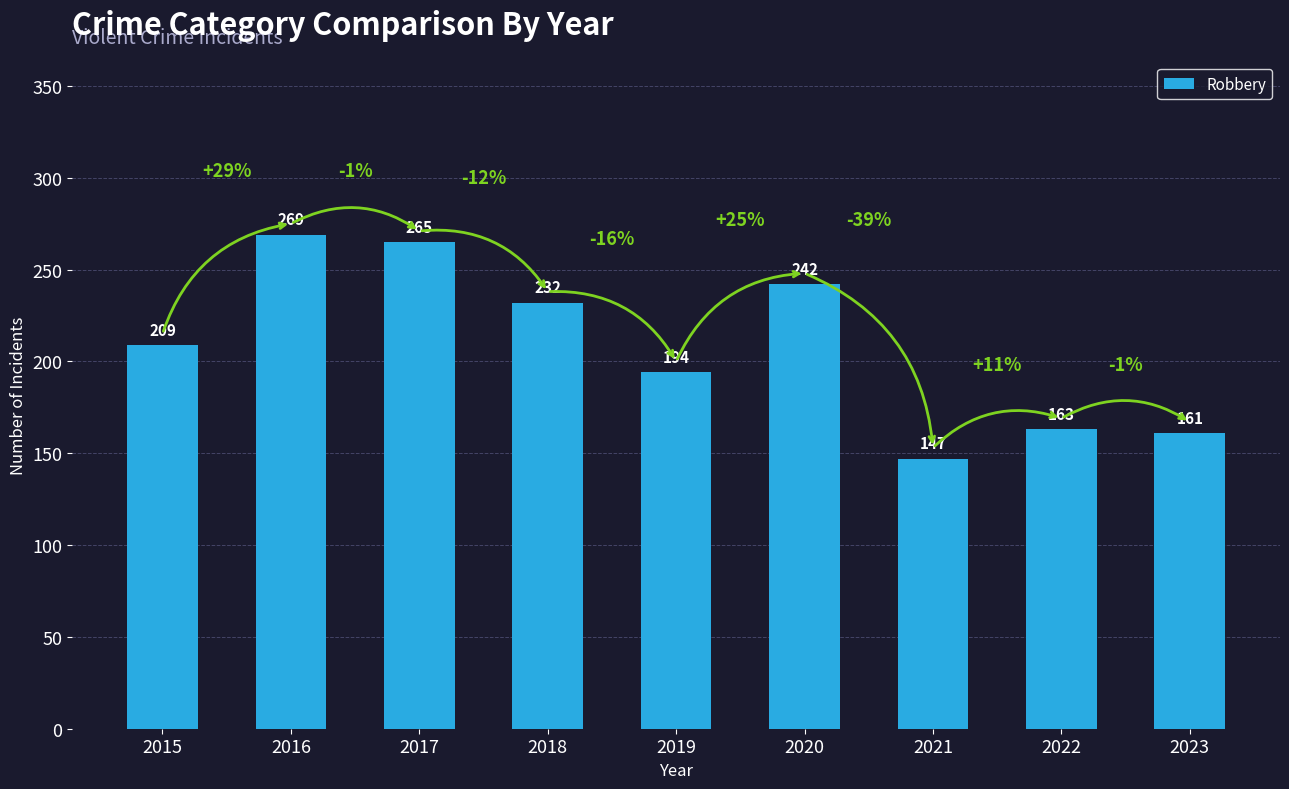

The value at 2018 is 370. True or false?

False